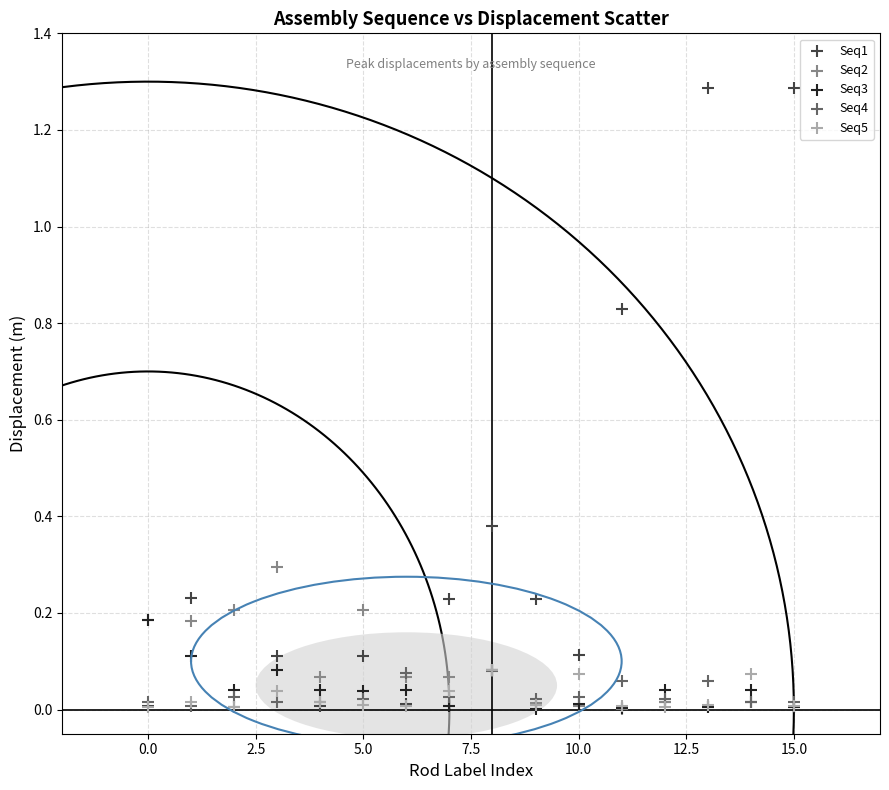

Which series has the largest Y range (max minus min)?

Seq1